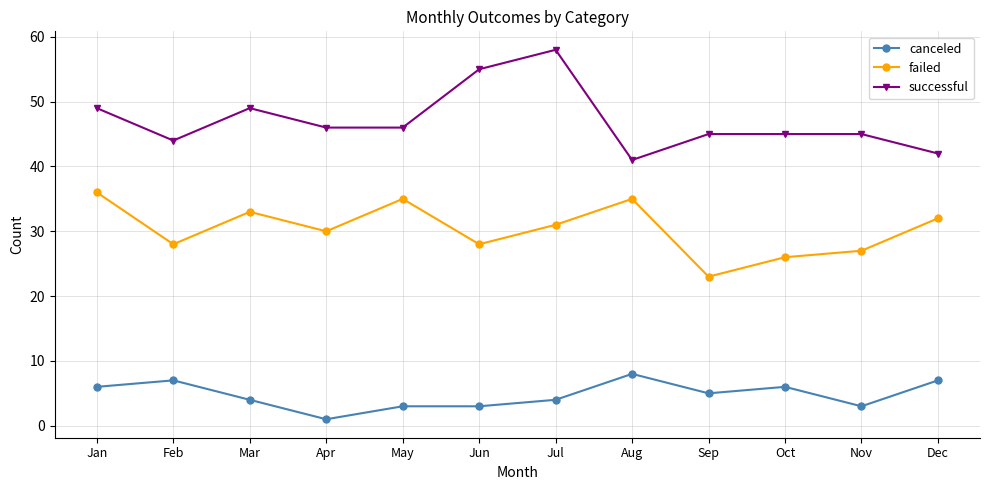

What is the highest value of the failed series?

36